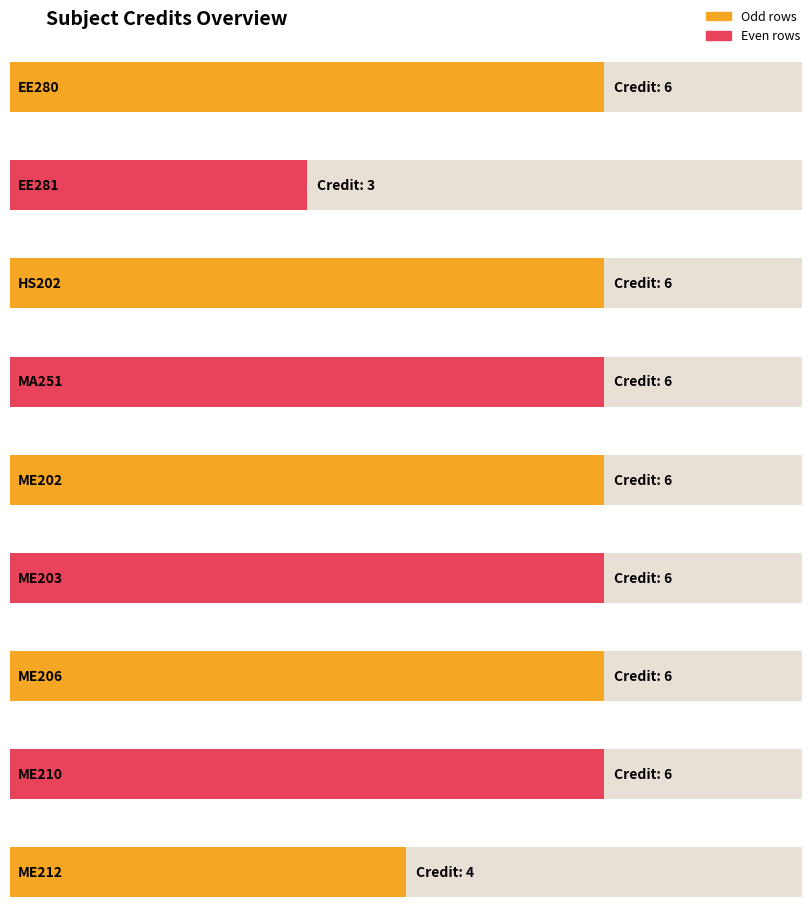

Is it true that the value at ME210 is 6?

True